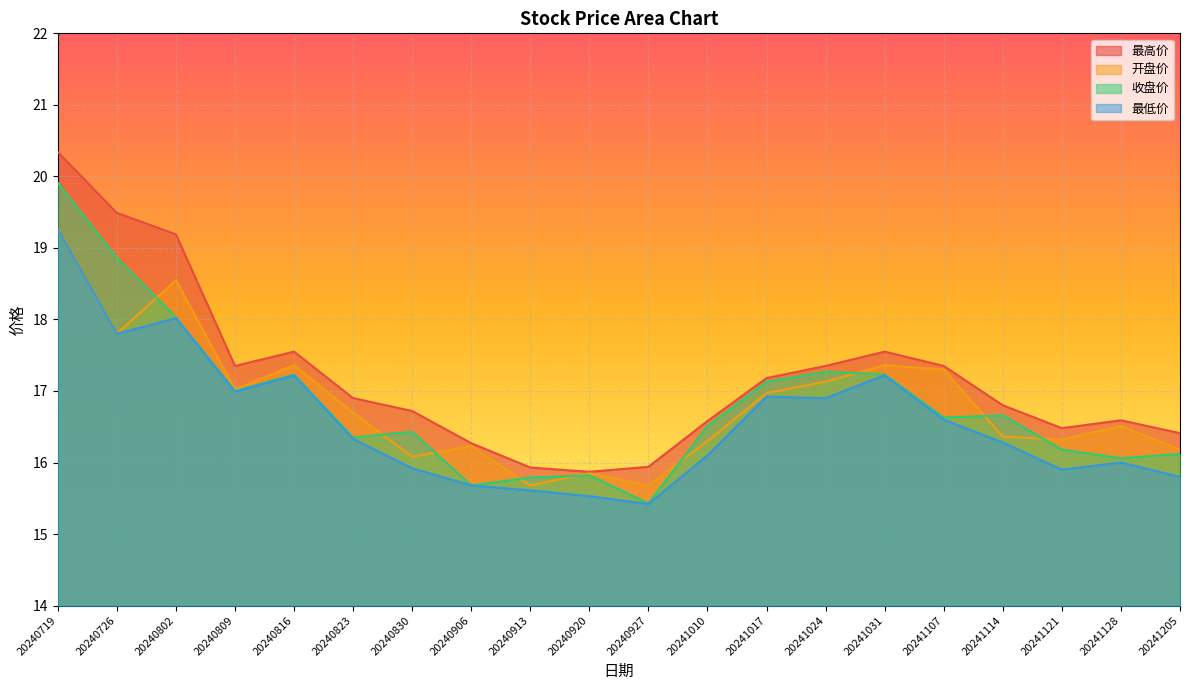

What value does the 收盘价 series have at 20240823?

16.4